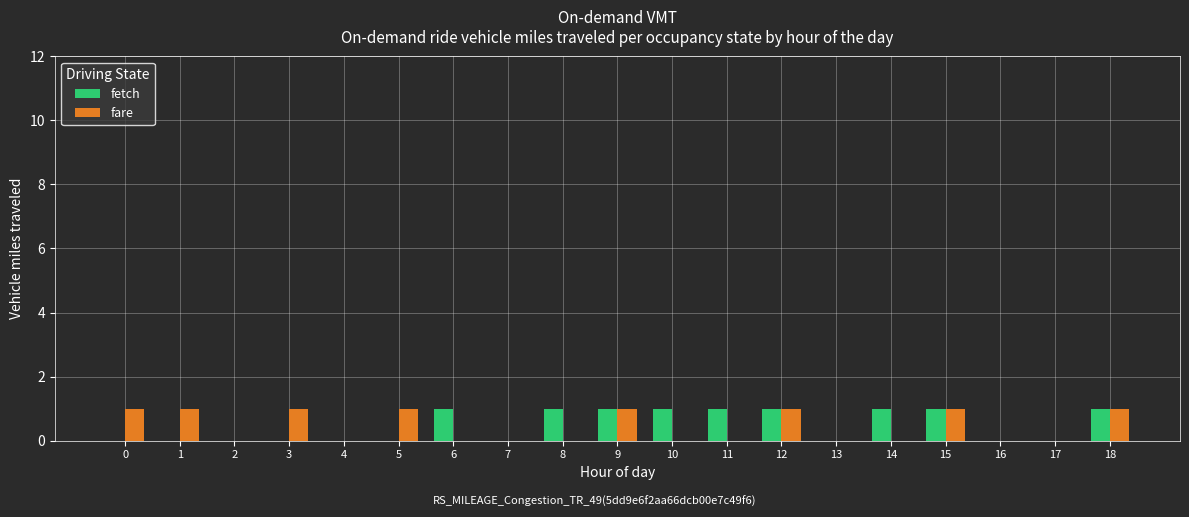

True or false: fare has a value of 0 at 16.

True